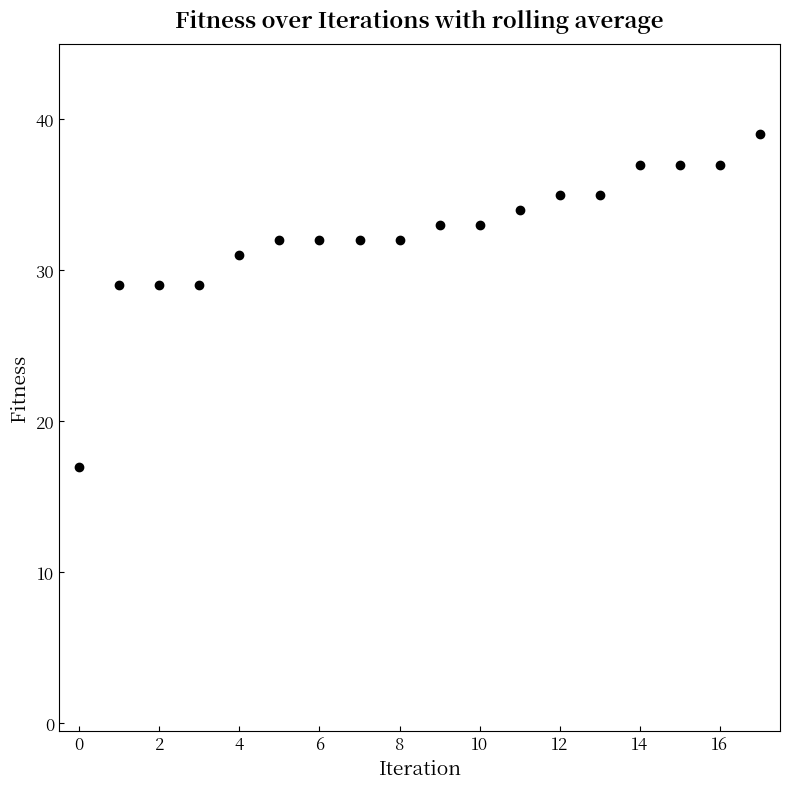

What is the average value?

32